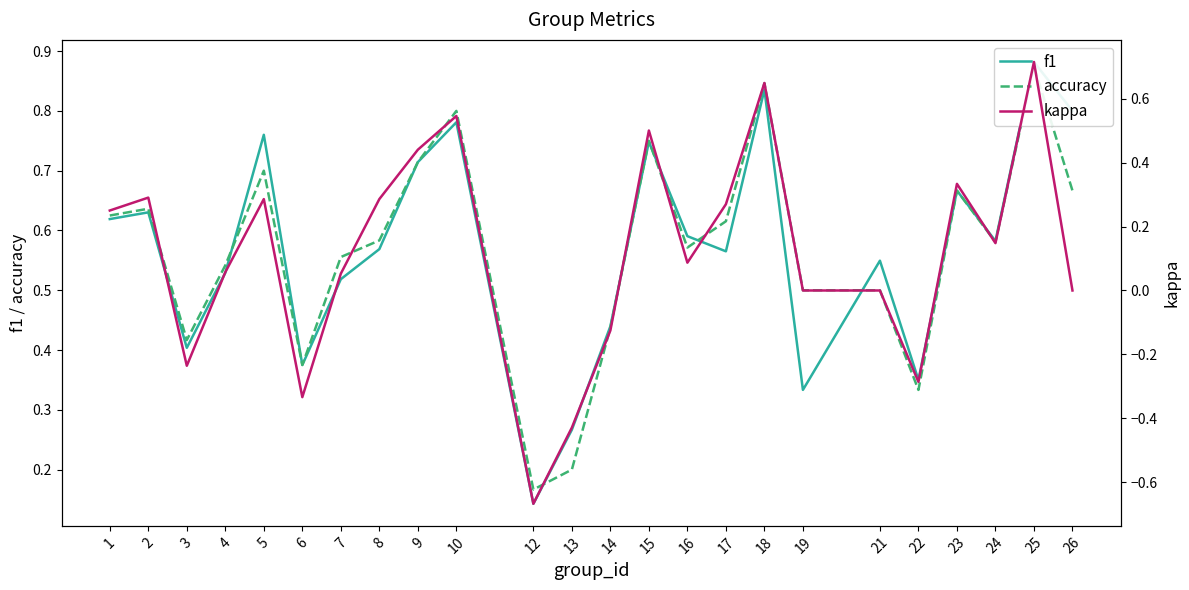

How many categories are shown in the chart?

24